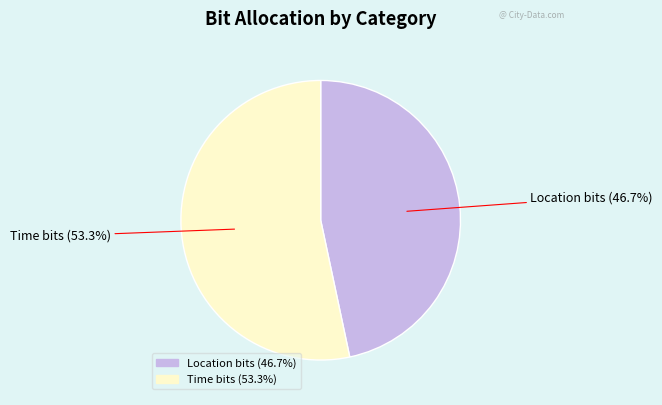

Is it true that Time bits is 39% of the pie?

False